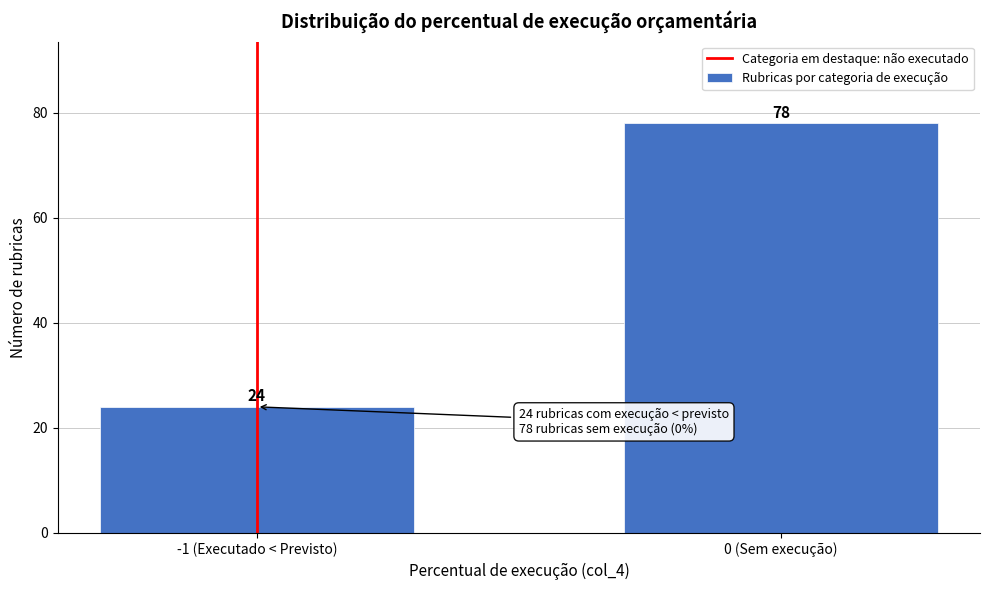

Reading left to right, extract all data points from this chart.

24	78